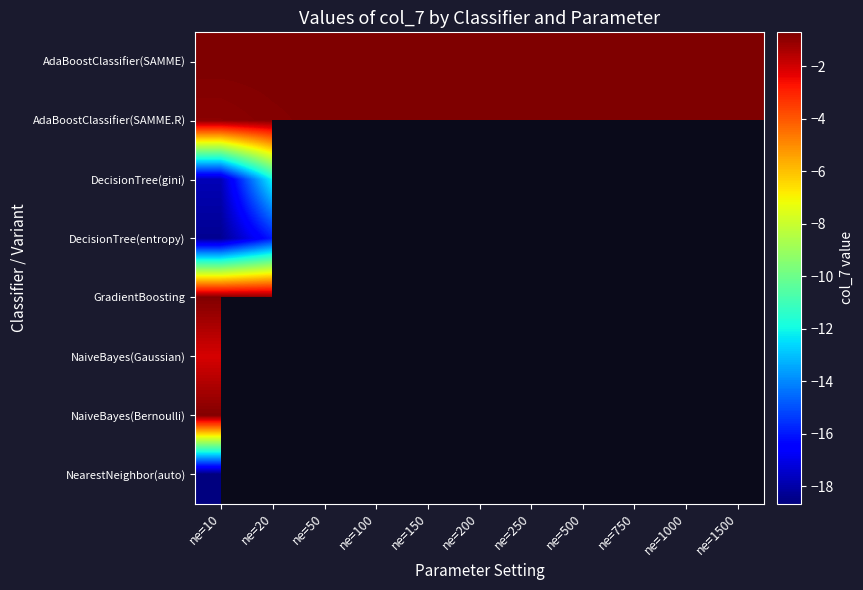

At which category does the chart reach its peak across all series?

ne=1500